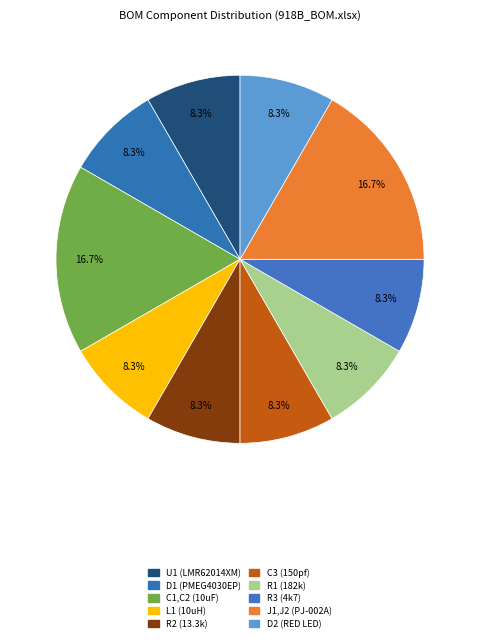

How many slices are in this pie chart?

10